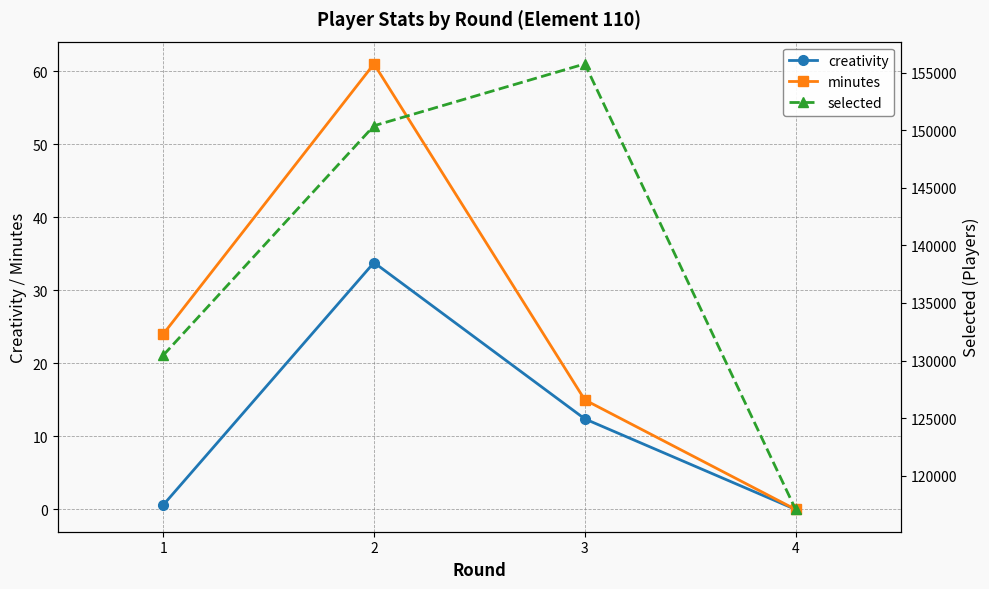

True or false: creativity and selected intersect in this chart.

False